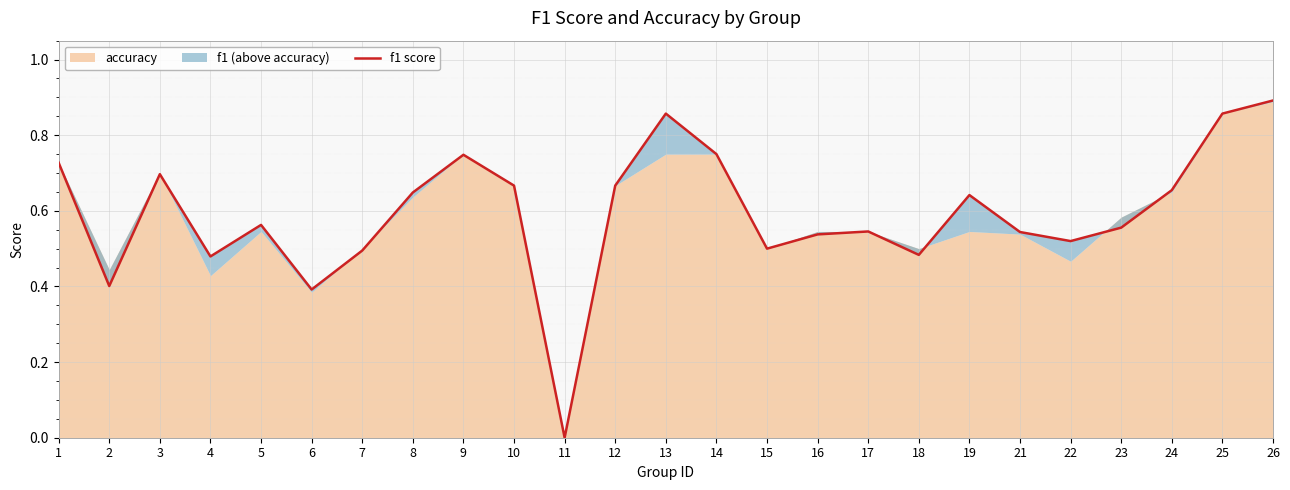

Rank the categories by value from lowest to highest.

11, 6, 2, 4, 18, 7, 15, 22, 16, 21, 17, 23, 5, 19, 8, 24, 10, 12, 3, 1, 9, 14, 13, 25, 26